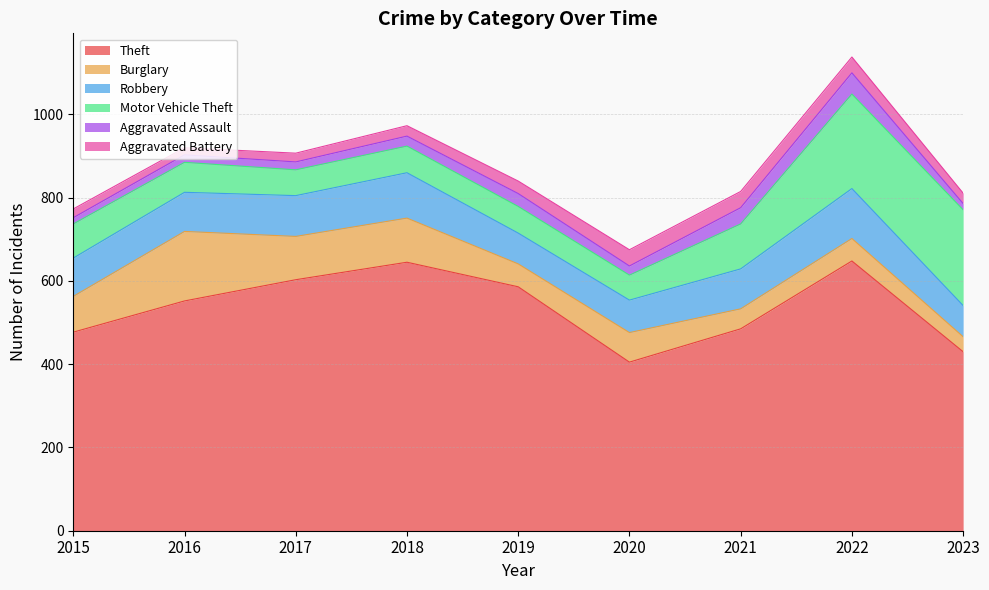

How many lines are shown in the chart?

6